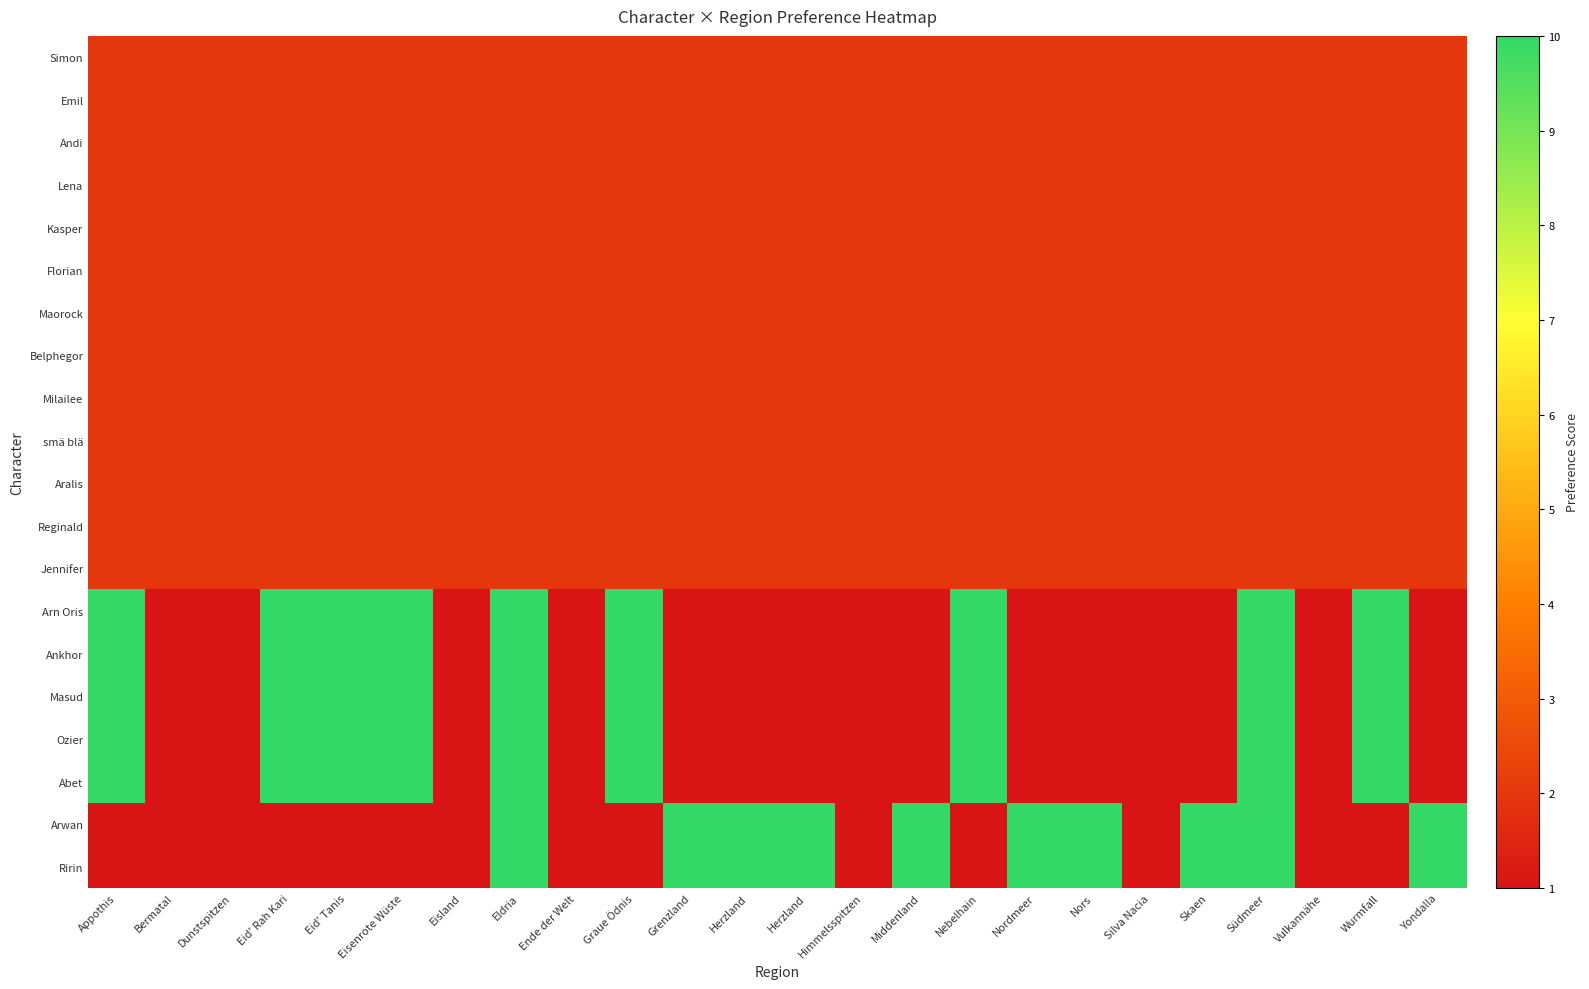

At which category is the sum across all series the highest?

Eldria